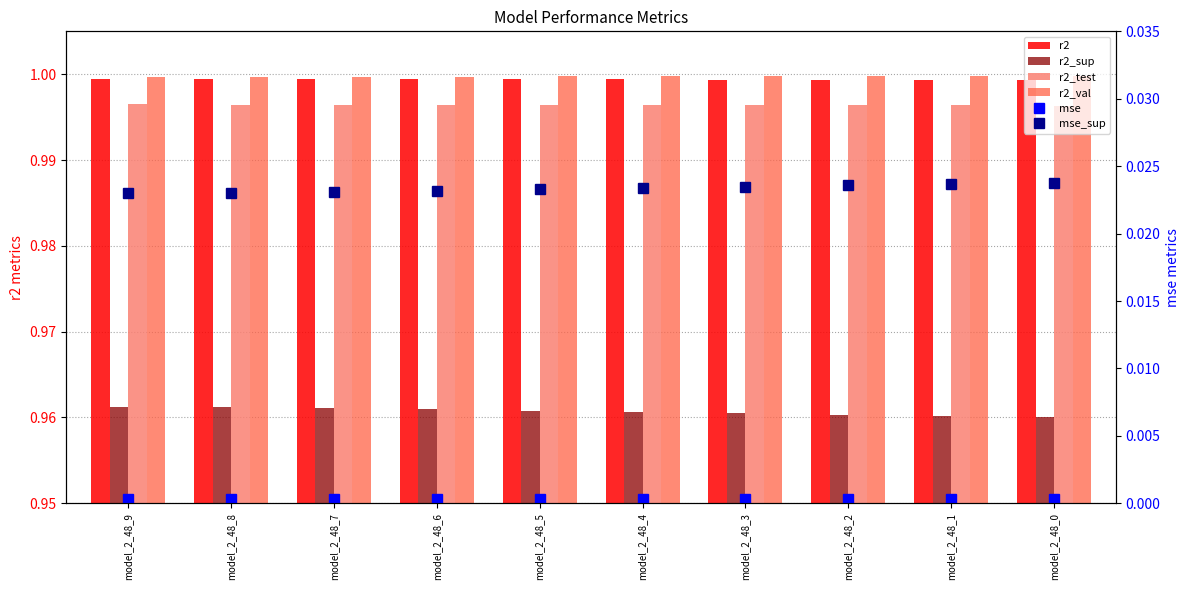

What are all the series names shown in the legend?

r2, r2_sup, r2_test, r2_val, mse, mse_sup